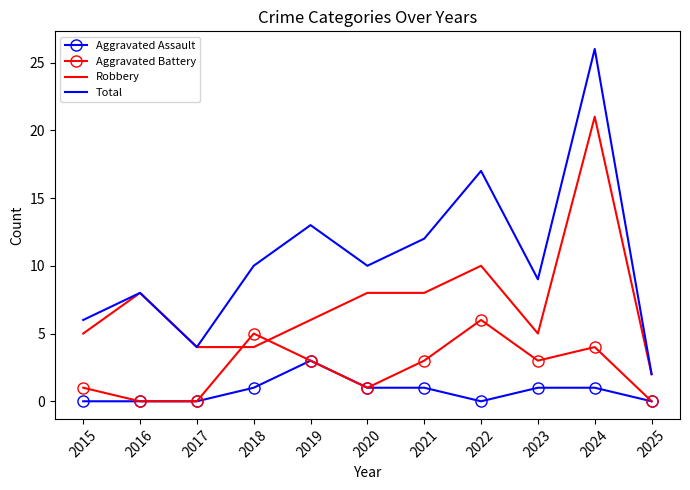

Reading left to right, transcribe all the data shown in this chart.

Aggravated Assault: 2015=0	2016=0	2017=0	2018=1	2019=3	2020=1	2021=1	2022=0	2023=1	2024=1	2025=0
Aggravated Battery: 2015=1	2016=0	2017=0	2018=5	2019=3	2020=1	2021=3	2022=6	2023=3	2024=4	2025=0
Robbery: 2015=5	2016=8	2017=4	2018=4	2019=6	2020=8	2021=8	2022=10	2023=5	2024=21	2025=2
Total: 2015=6	2016=8	2017=4	2018=10	2019=13	2020=10	2021=12	2022=17	2023=9	2024=26	2025=2